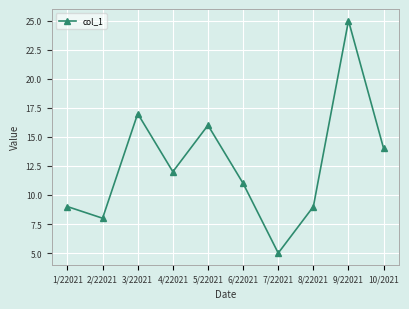

How many distinct data groups are displayed?

1